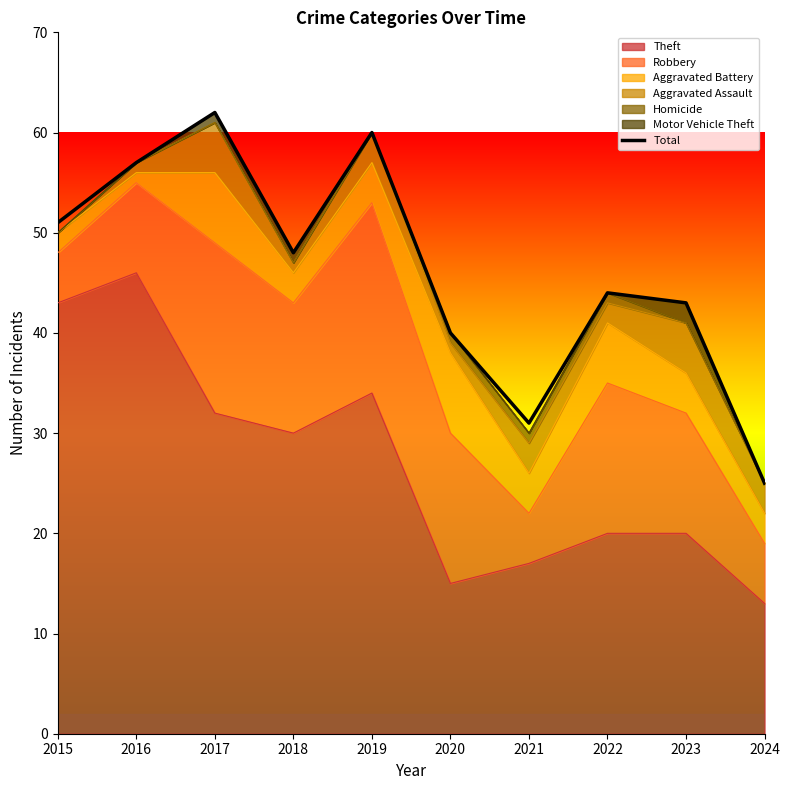

Which label corresponds to the smallest value in the chart?

2024